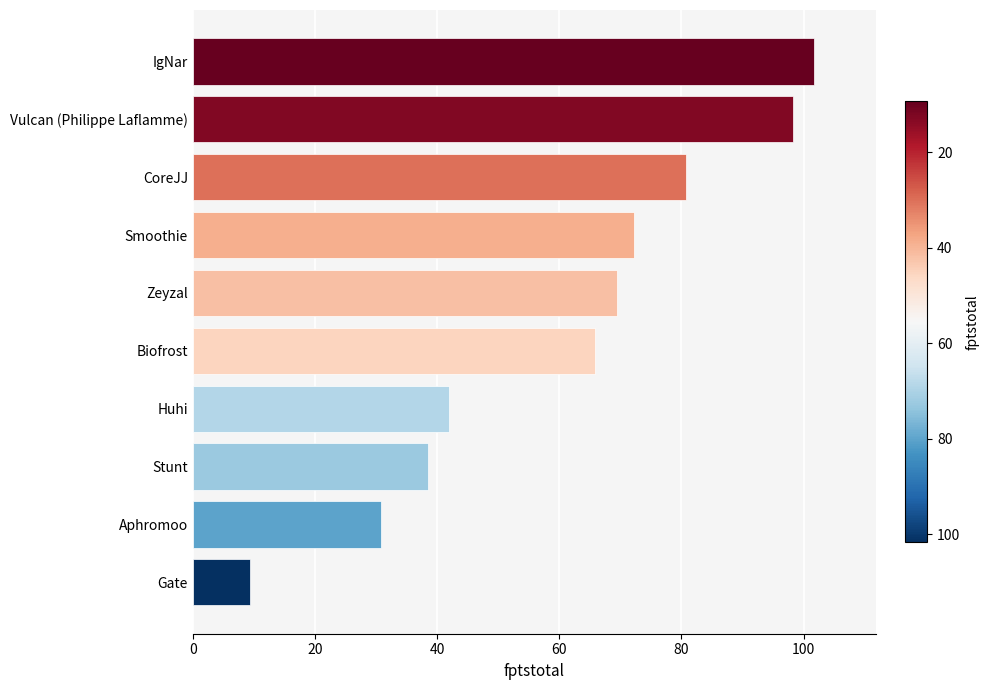

Reading bottom to top, what are all the values shown in this chart?

Gate=9.4	Aphromoo=30.7	Stunt=38.5	Huhi=42.0	Biofrost=65.8	Zeyzal=69.4	Smoothie=72.2	CoreJJ=80.8	Vulcan (Philippe Laflamme)=98.2	IgNar=101.7